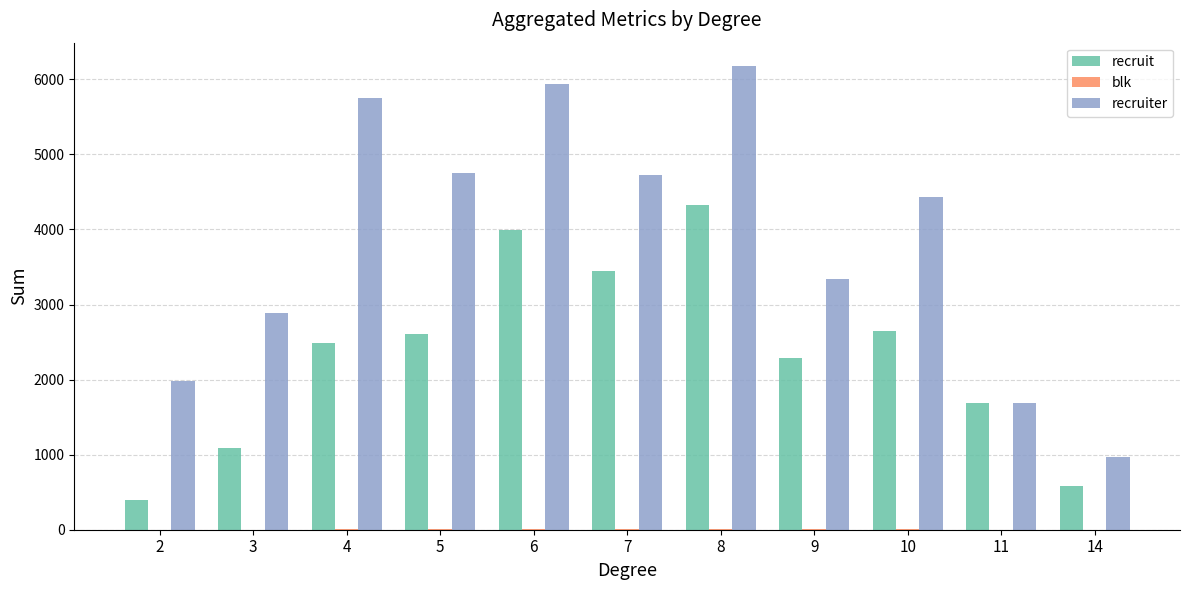

Between 2 and 11, which series saw the biggest shift?

recruit